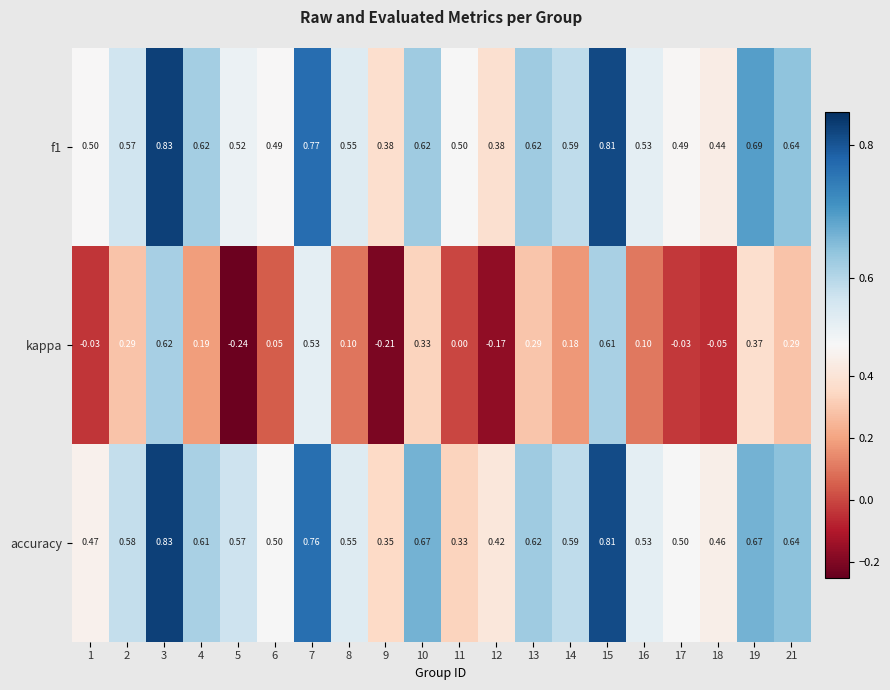

Which series has the widest spread of values?

kappa